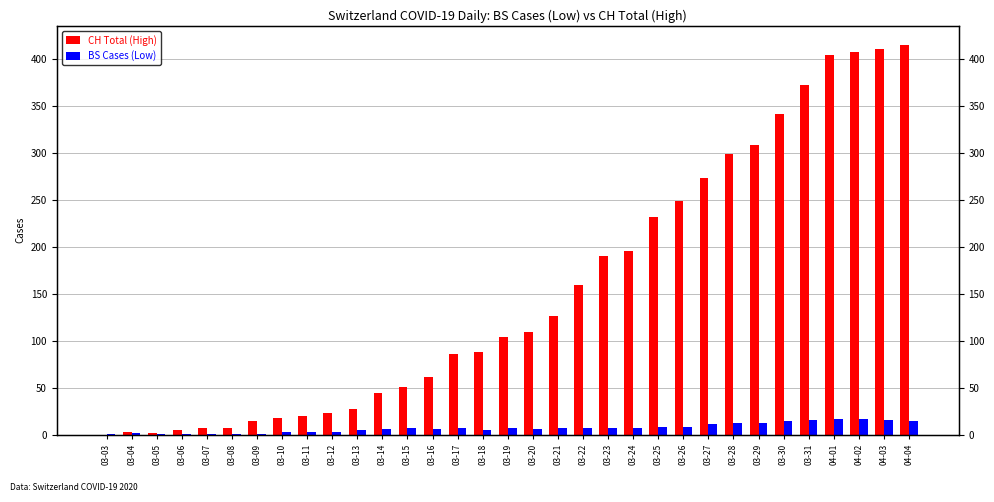

Rank the categories by CH Total (High) value from highest to lowest.

04-04, 04-03, 04-02, 04-01, 03-31, 03-30, 03-29, 03-28, 03-27, 03-26, 03-25, 03-24, 03-23, 03-22, 03-21, 03-20, 03-19, 03-18, 03-17, 03-16, 03-15, 03-14, 03-13, 03-12, 03-11, 03-10, 03-09, 03-07, 03-08, 03-06, 03-04, 03-05, 03-03